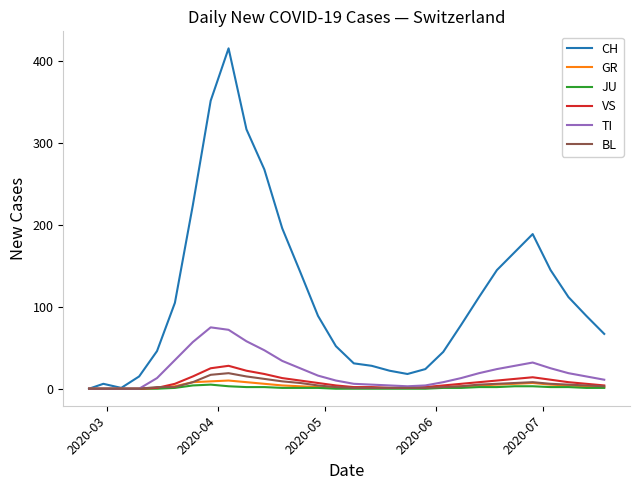

What is the greatest value displayed?

416